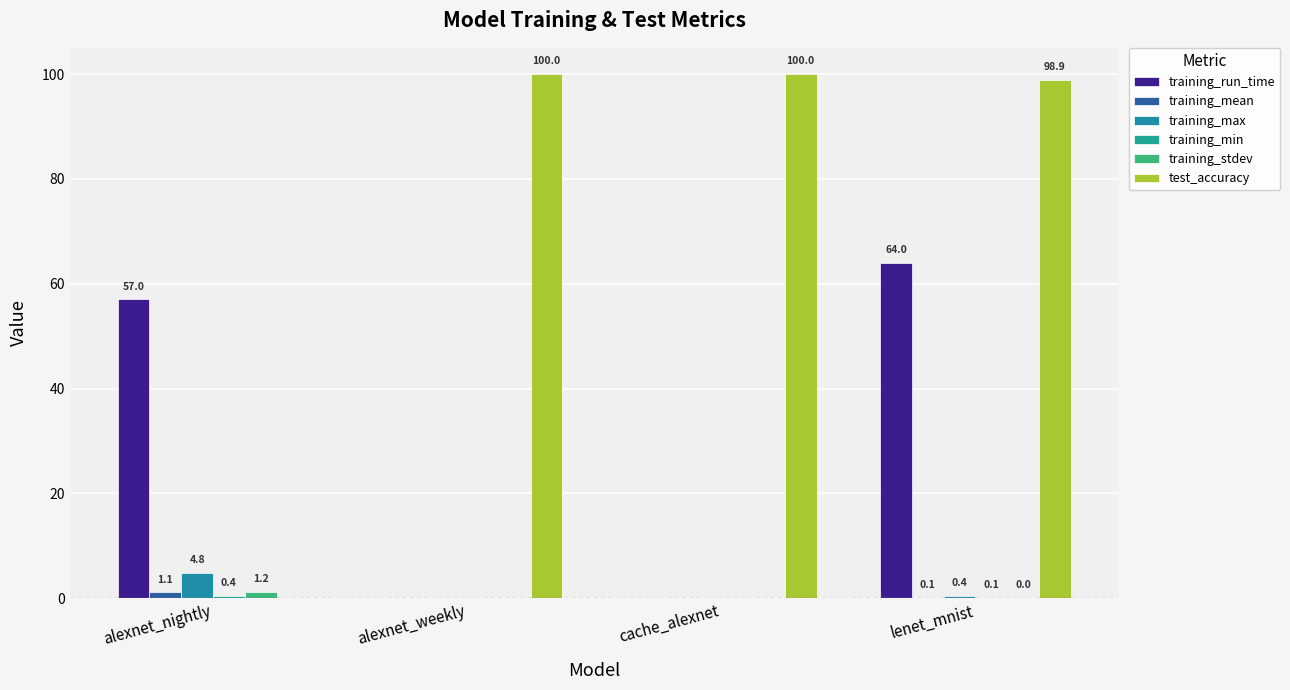

How many categories are shown in the chart?

4